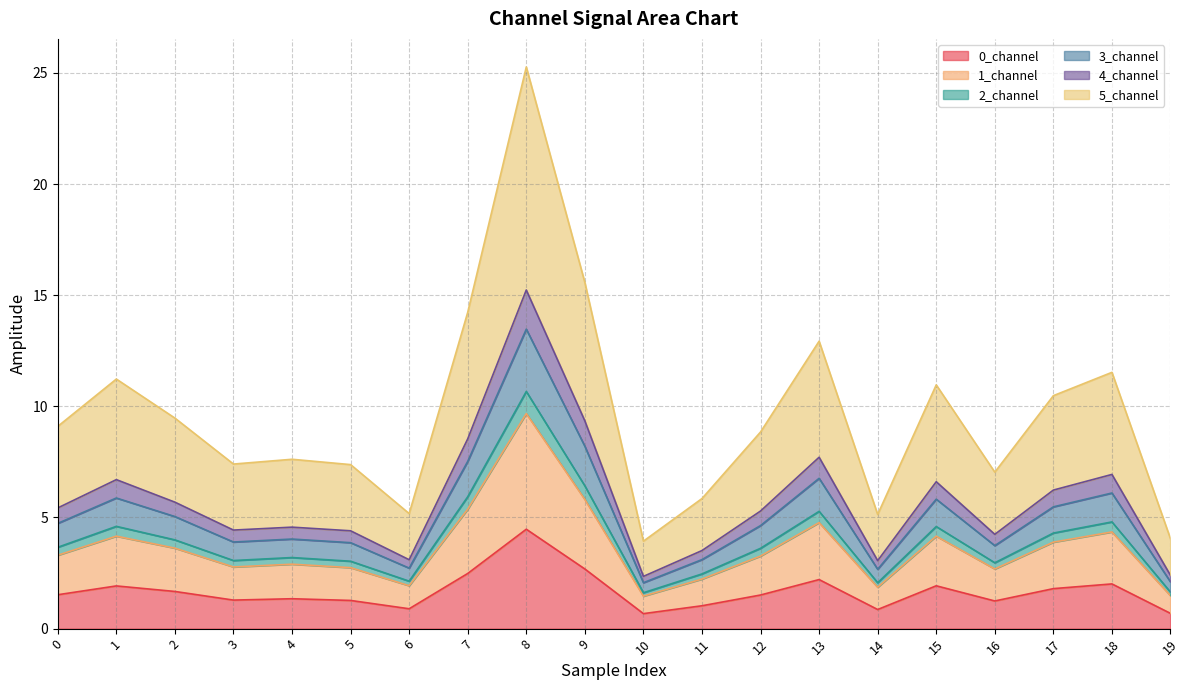

Where is the first local minimum for 1_channel?

3